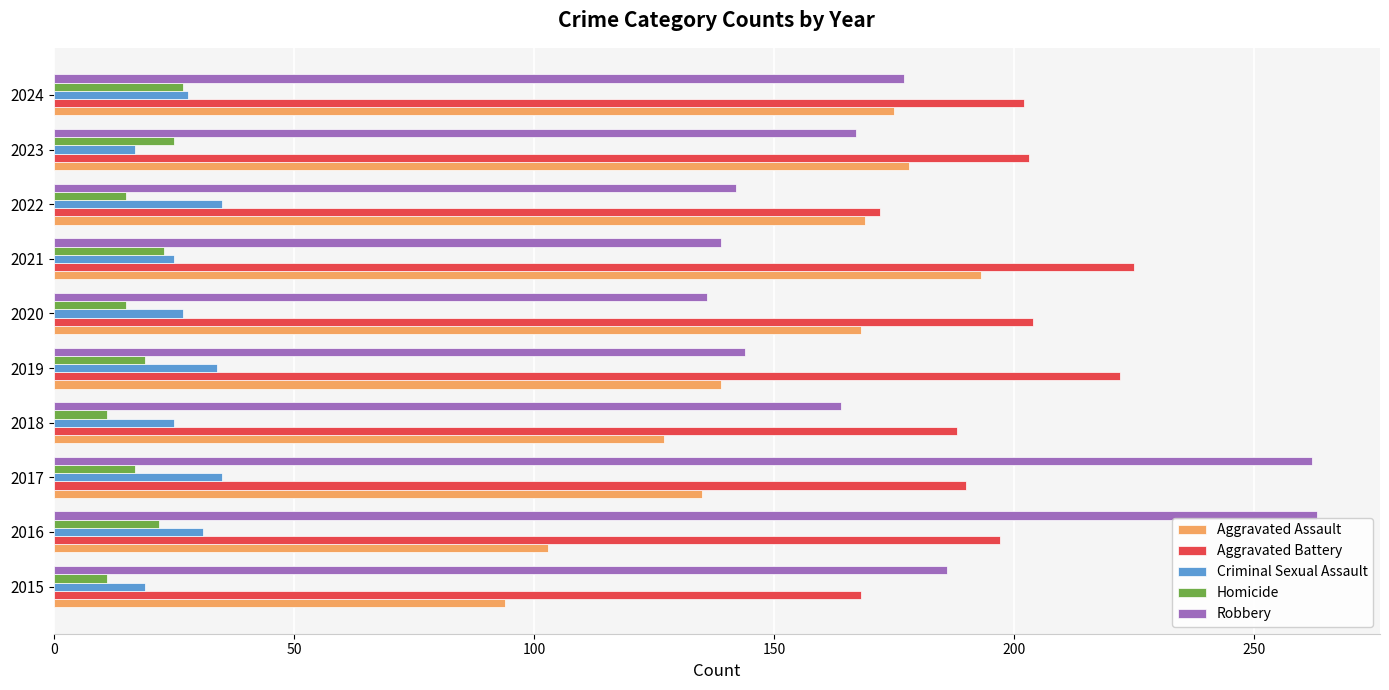

Is it true that Aggravated Assault equals 94 at 2015?

True